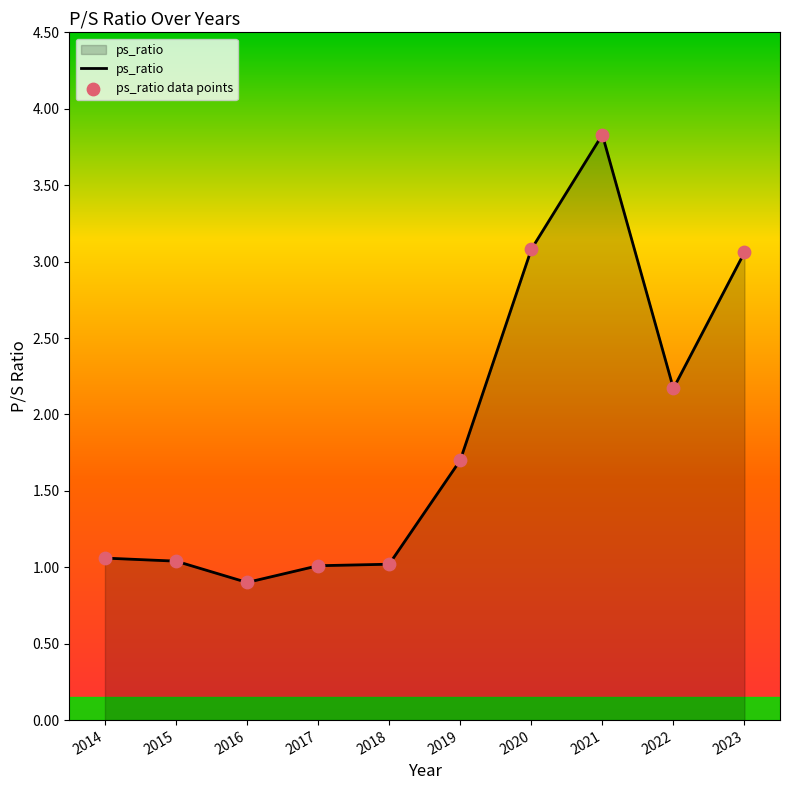

What is the greatest value displayed?

3.8